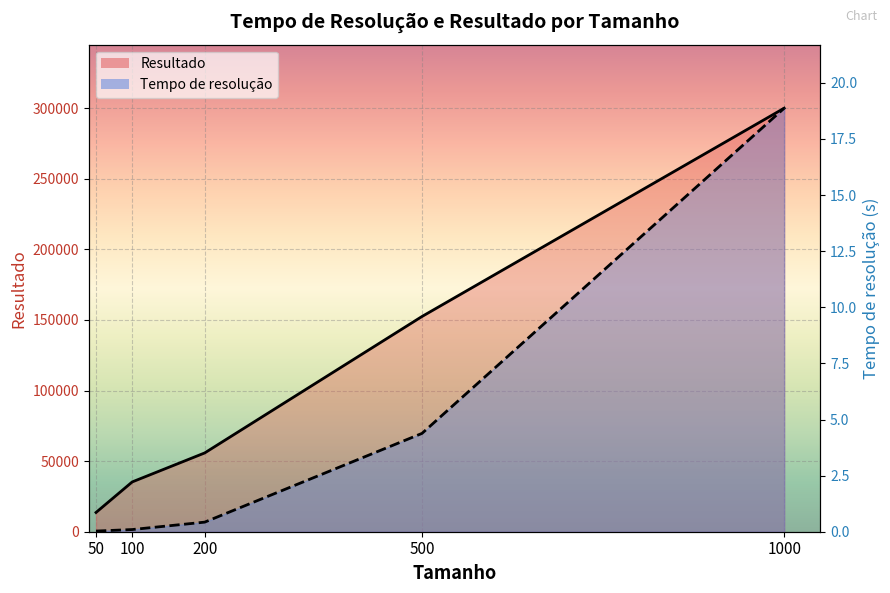

True or false: Tempo de resolução (line) and Resultado (line) cross at least once.

False